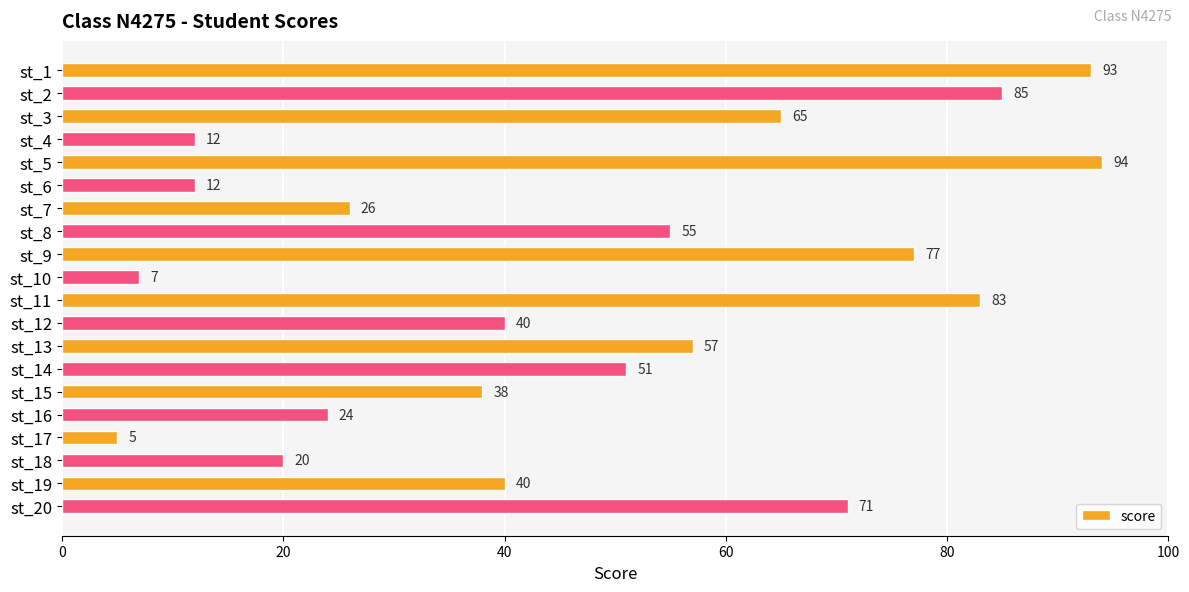

Approximately how many times larger is the value at st_11 compared to st_20?

1.2